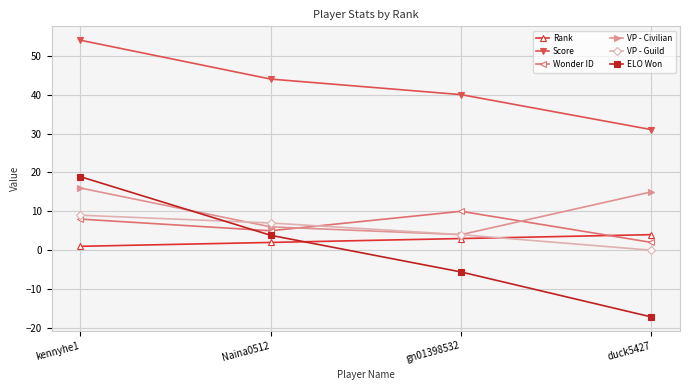

At which category is the sum across all series the highest?

kennyhe1